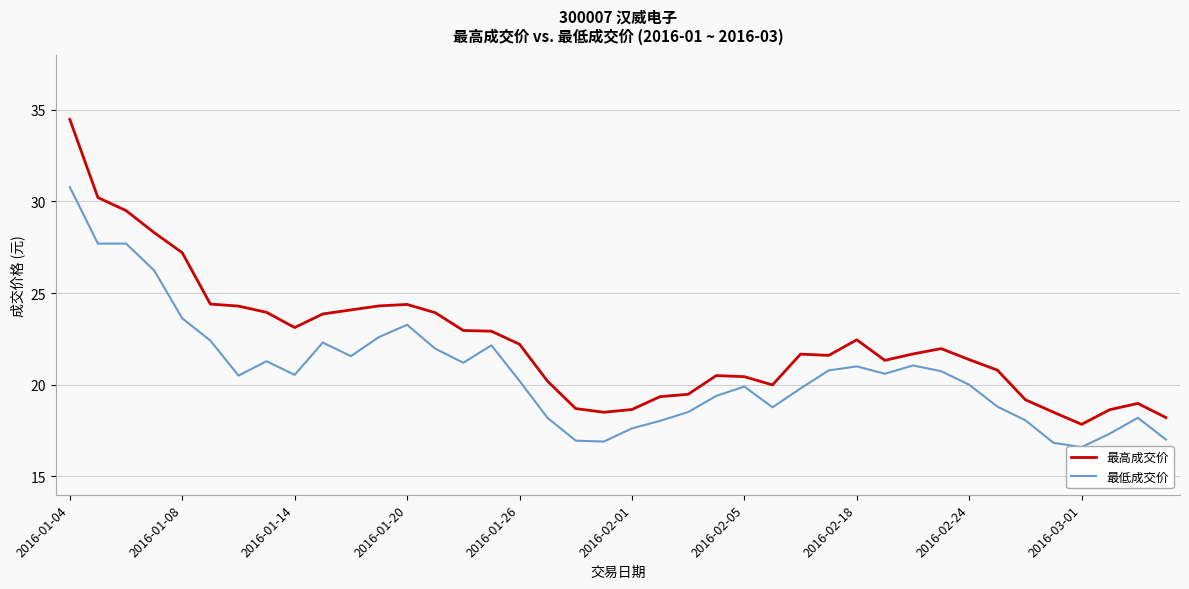

True or false: 最低成交价 and 最高成交价 cross at least once.

False